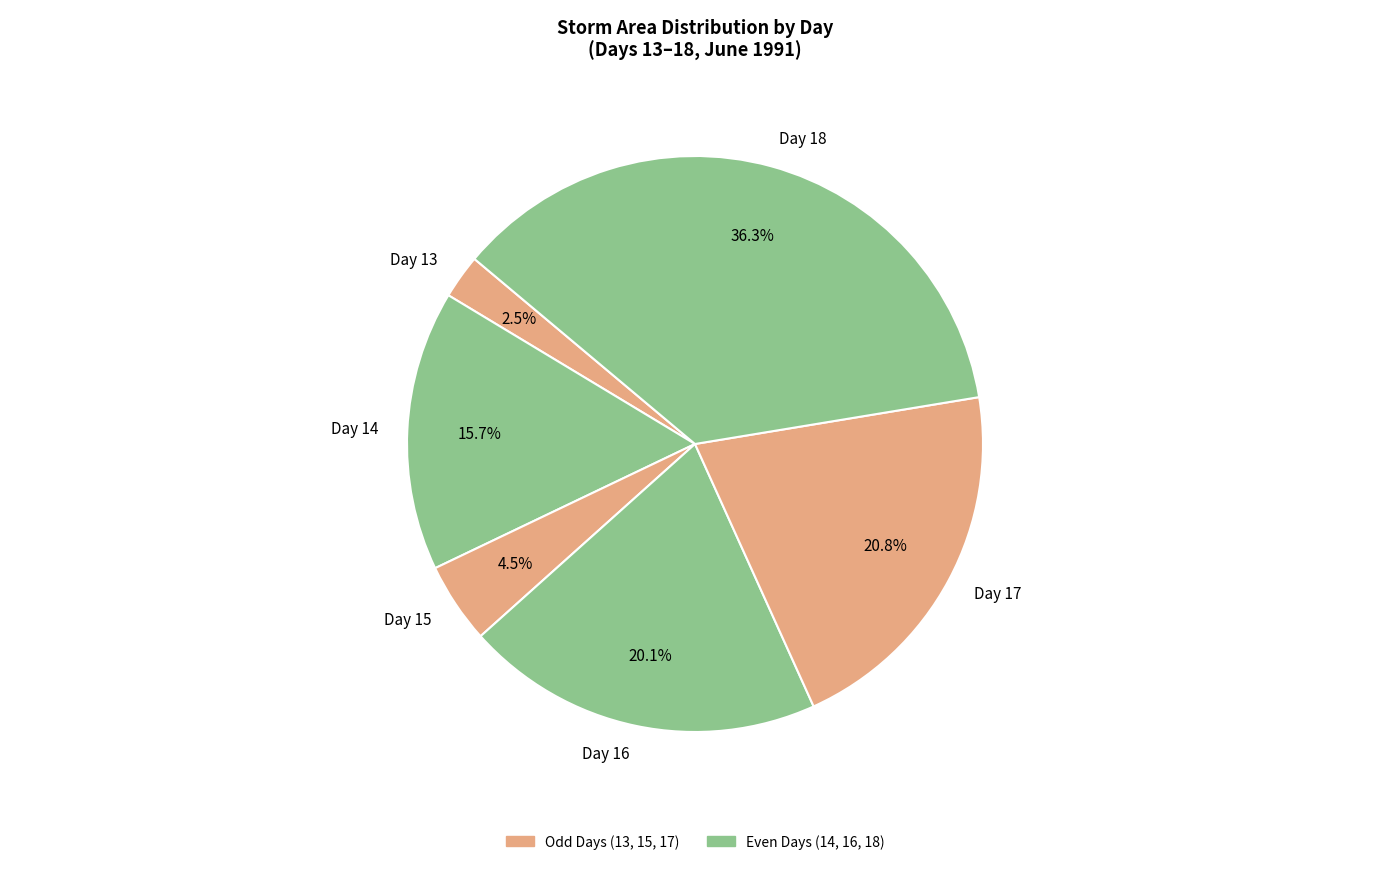

What is the largest slice in the pie chart?

Day 18